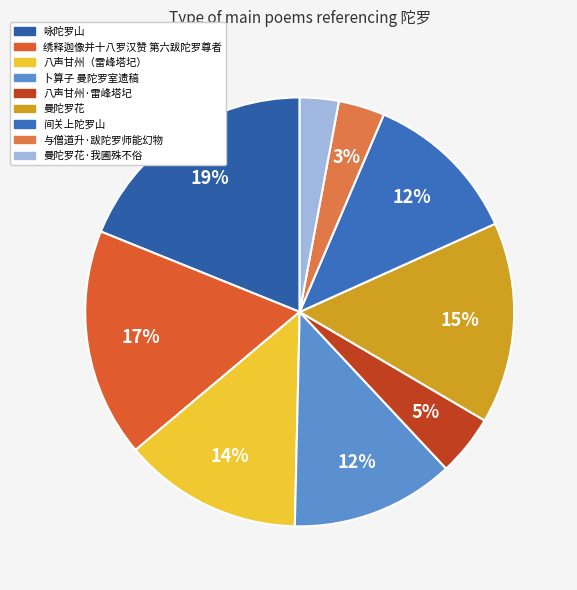

What percentage is NOT represented by 咏陀罗山?

81.1%